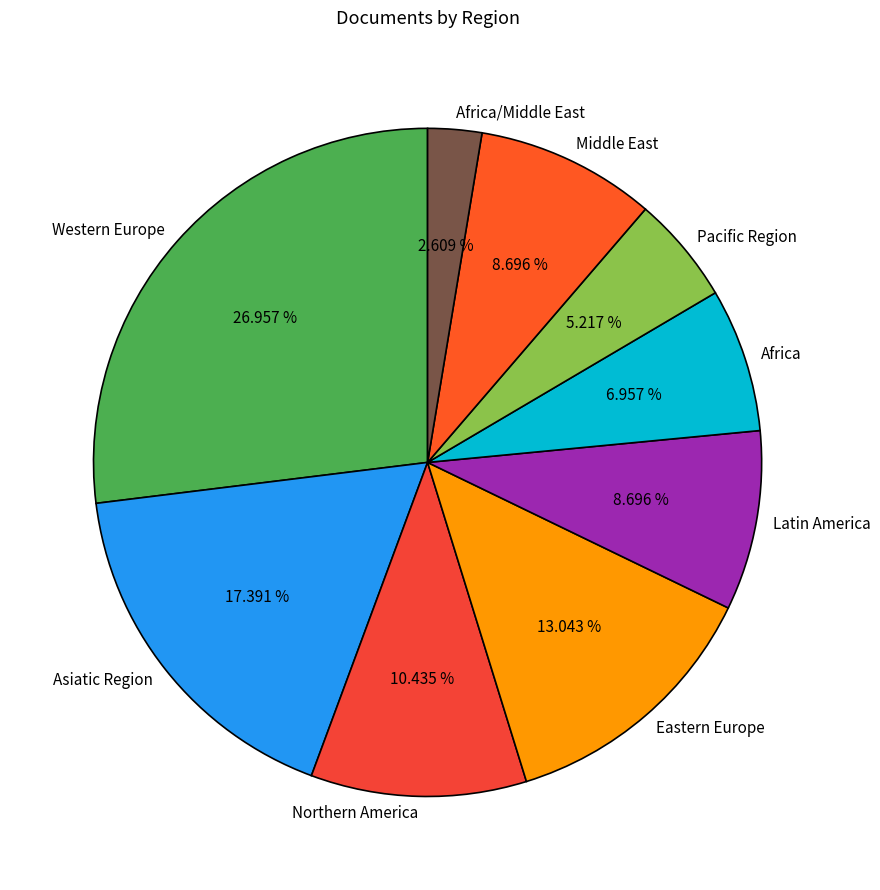

Does Africa/Middle East account for over 50% of the chart?

No